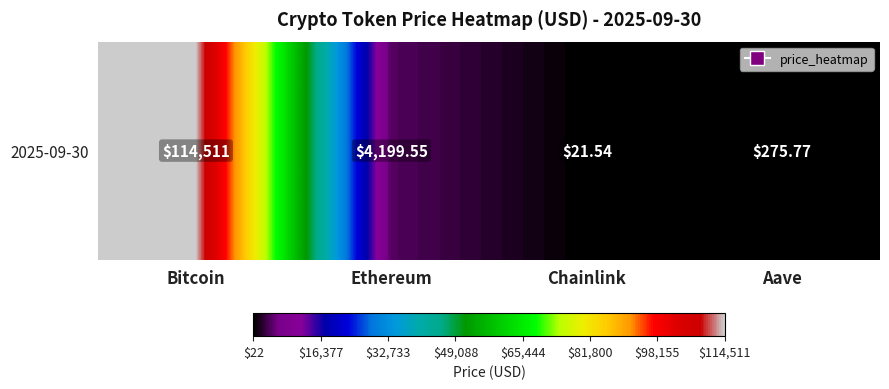

Rank the categories by value from highest to lowest.

Bitcoin, Ethereum, Aave, Chainlink